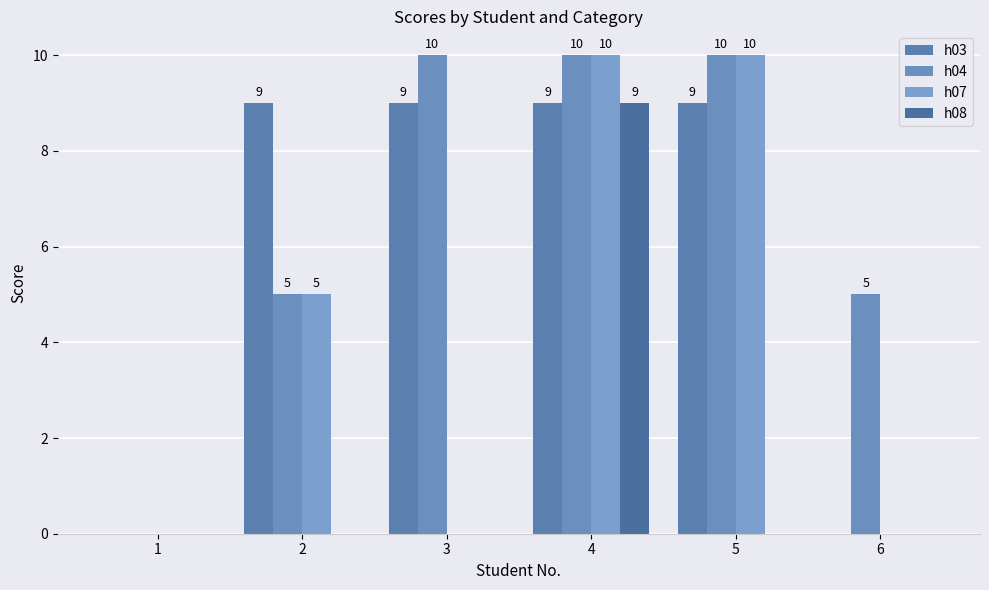

The h03 series shows 15 at 5. True or false?

False